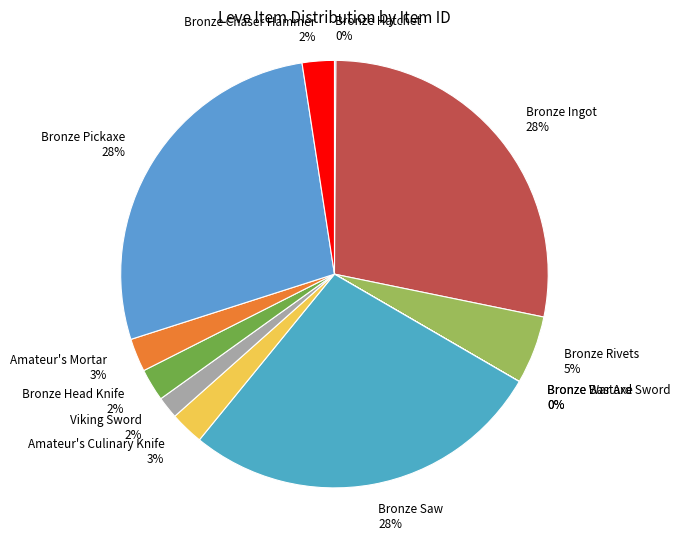

Does Viking Sword represent more than half of the total?

No